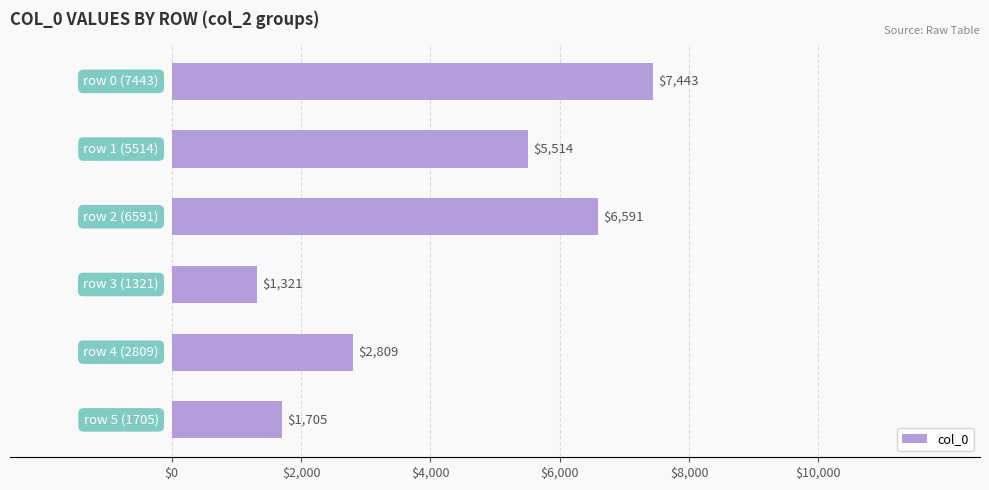

What is the minimum value shown in the chart?

1321